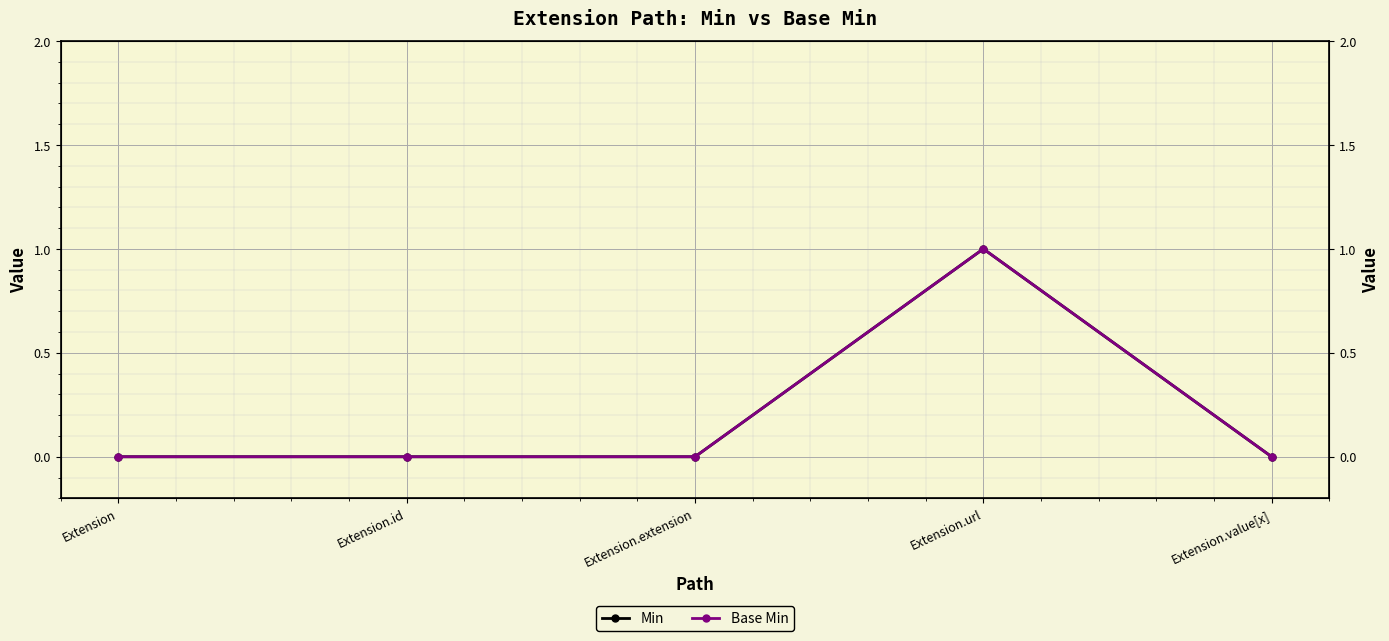

List the series in order of their peak value, lowest first.

Min, Base Min